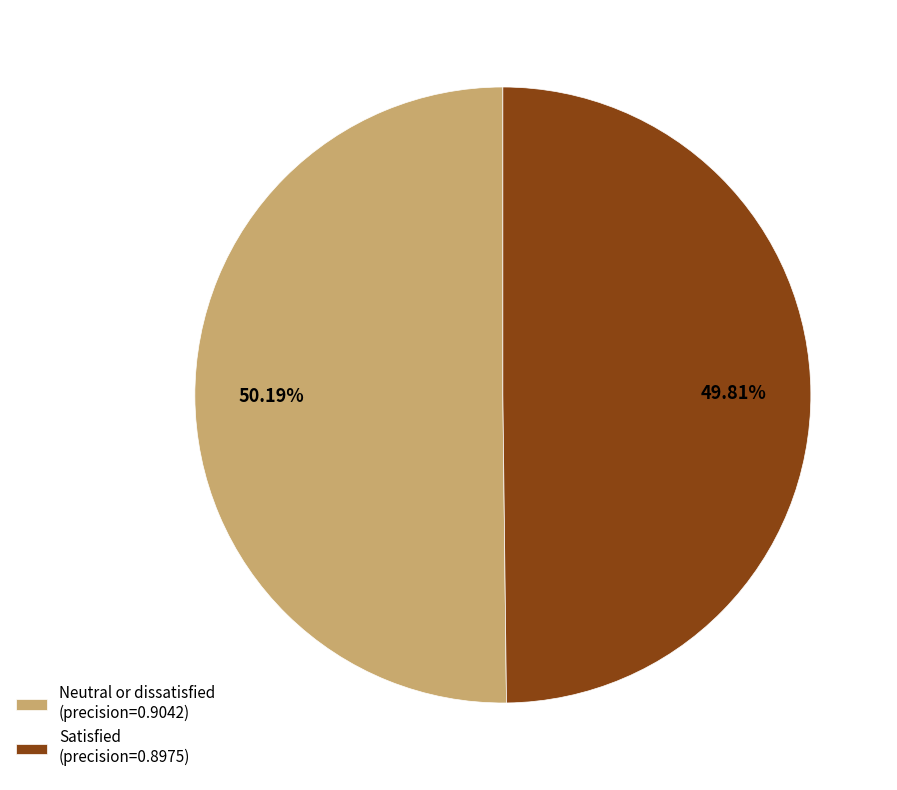

How many slices are in this pie chart?

2